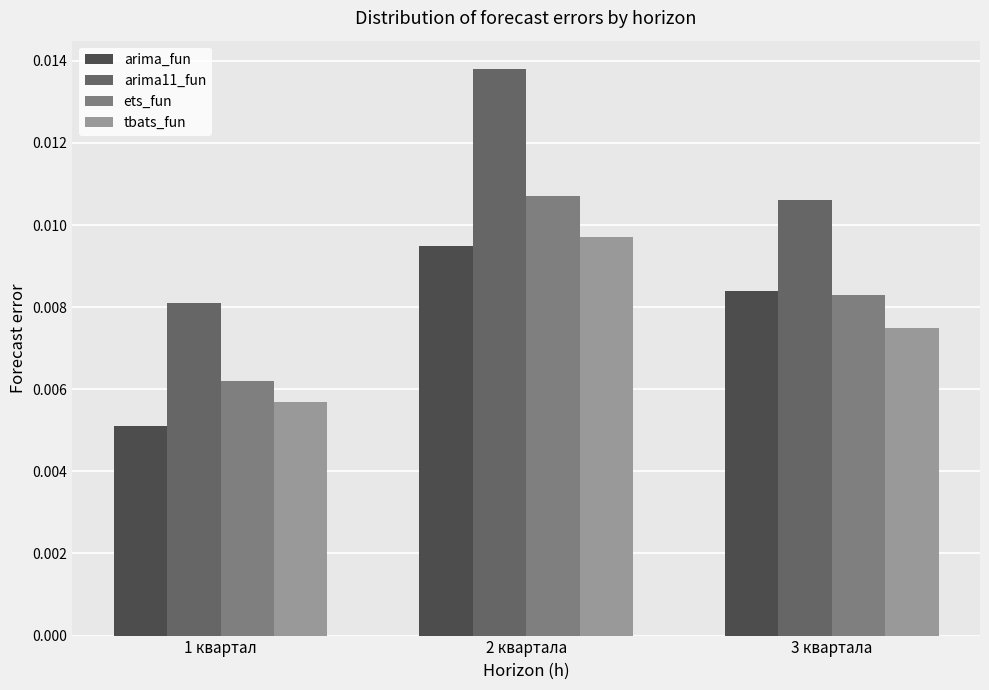

Which series has the largest total across all categories?

arima11_fun